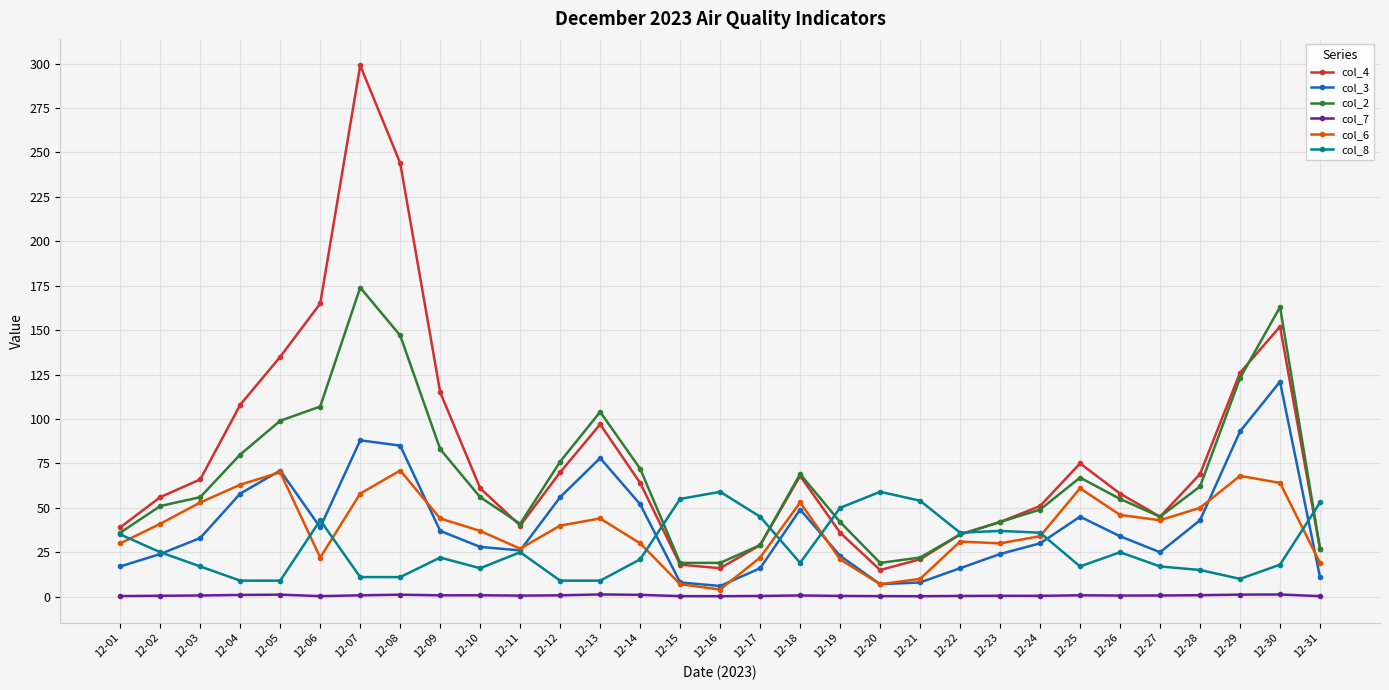

Which series has the widest spread of values?

col_4